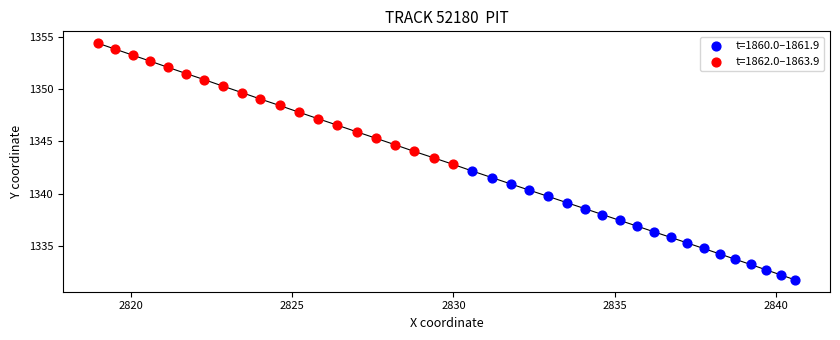

Which series has the widest spread of Y values?

t=1862.0–1863.9